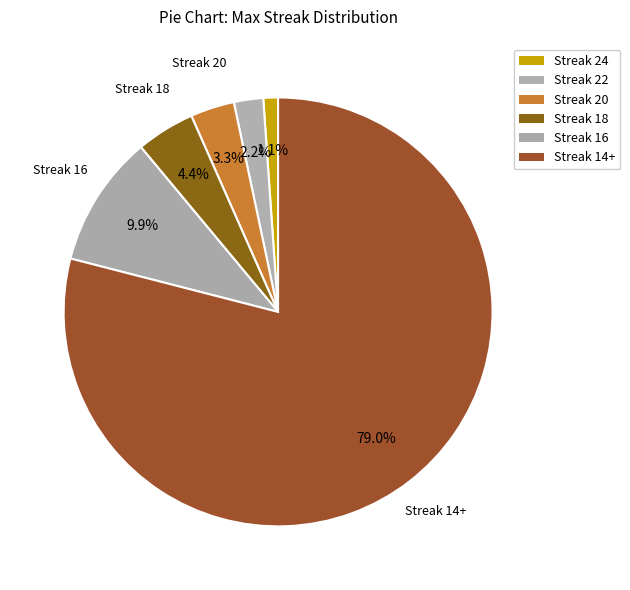

Count the number of slices in the pie.

6